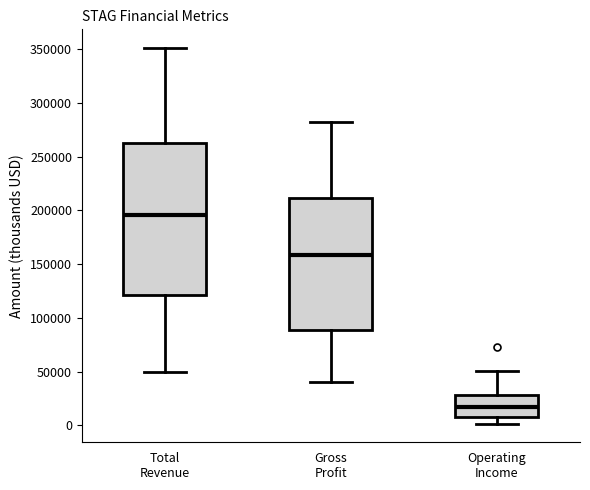

Reading left to right, transcribe this box plot: for each box, give where its median line is, the range the box spans, and where its two whiskers end, as read against the y-axis. The values are not printed on the chart, so give them approximately, as read against the axis.

Total Revenue: median 195000, box 120000 to 265000, whiskers 50000 to 350000
Gross Profit: median 160000, box 90000 to 210000, whiskers 40000 to 280000
Operating Income: median 15000, box 10000 to 30000, whiskers 0 to 50000